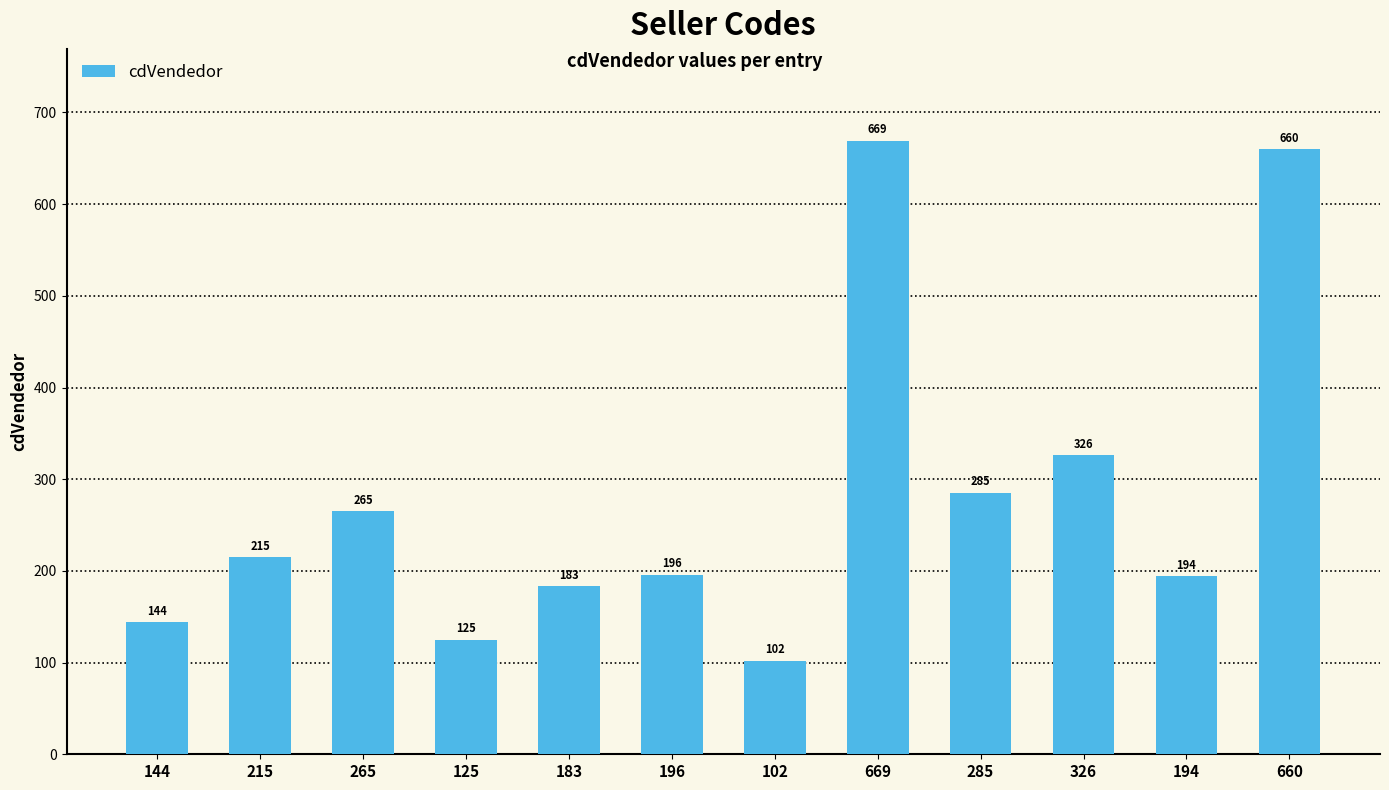

Rank the categories by value from lowest to highest.

102, 125, 144, 183, 194, 196, 215, 265, 285, 326, 660, 669